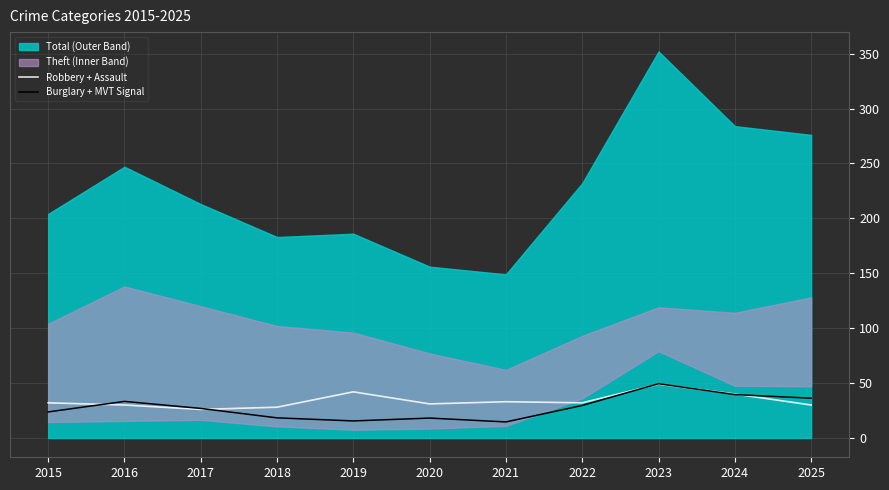

What is the smallest value displayed?

14.6